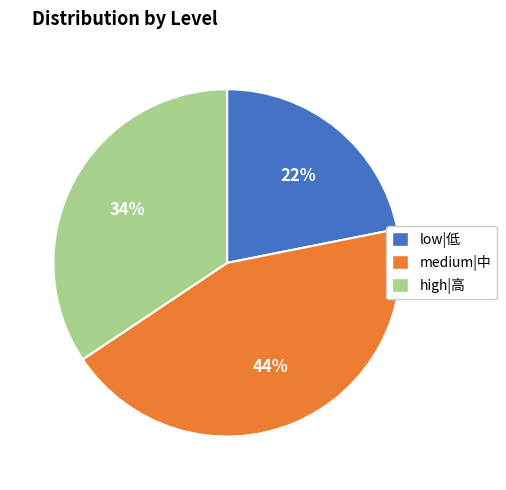

Count the number of slices in the pie.

3